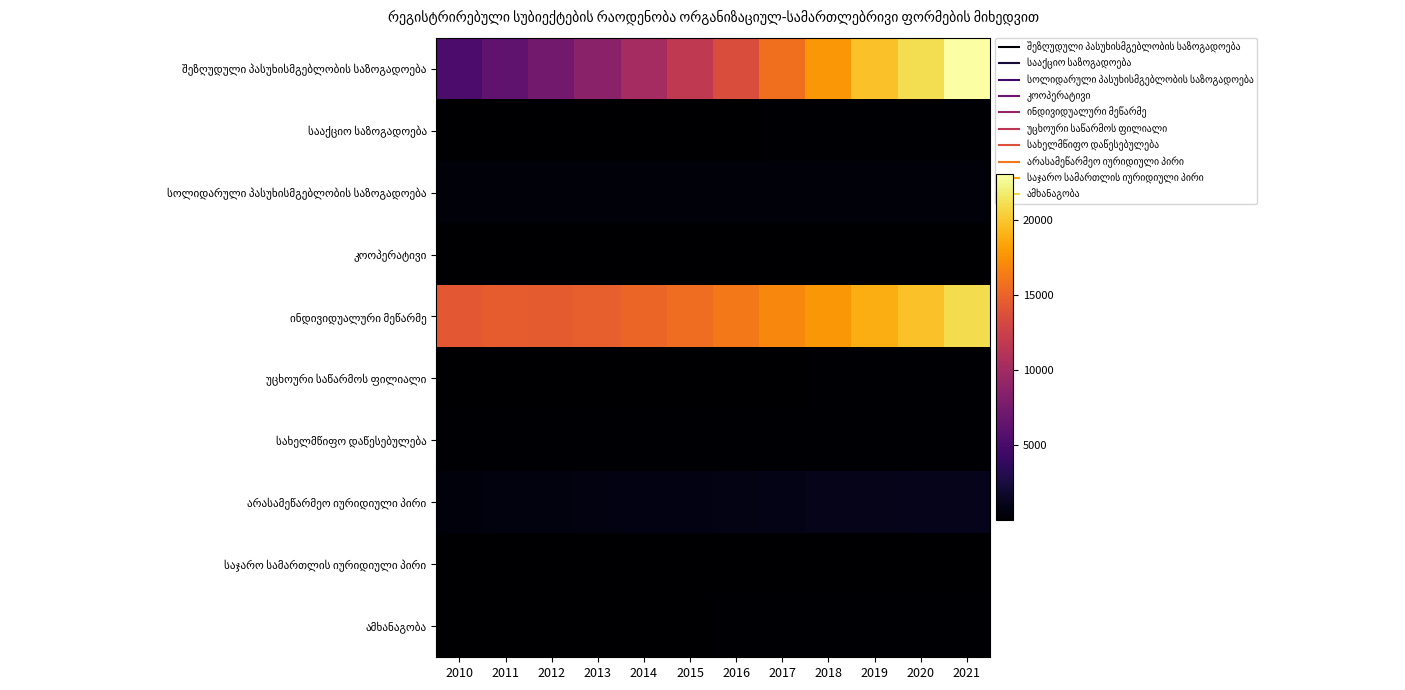

Which series has the widest spread of values?

შეზღუდული პასუხისმგებლობის საზოგადოება